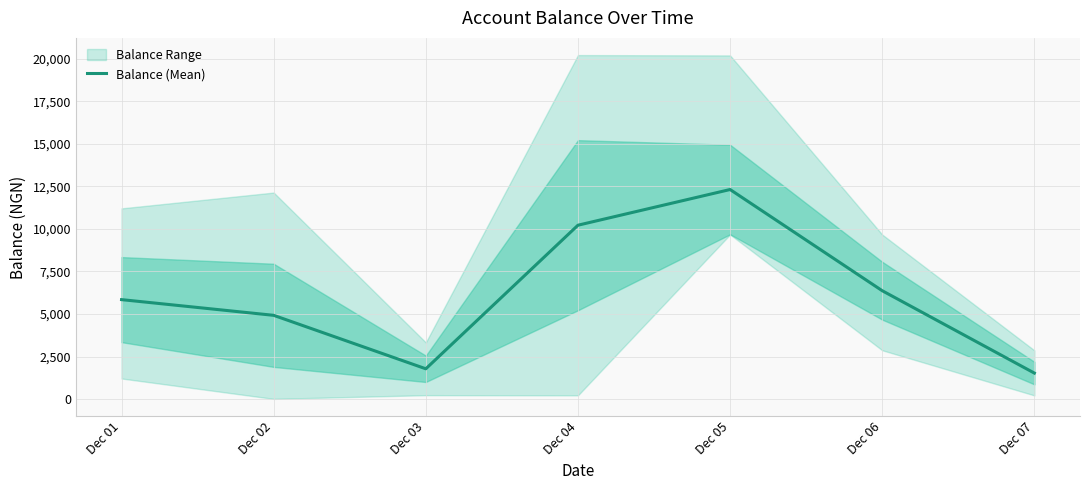

How many data points are less than 5845?

3